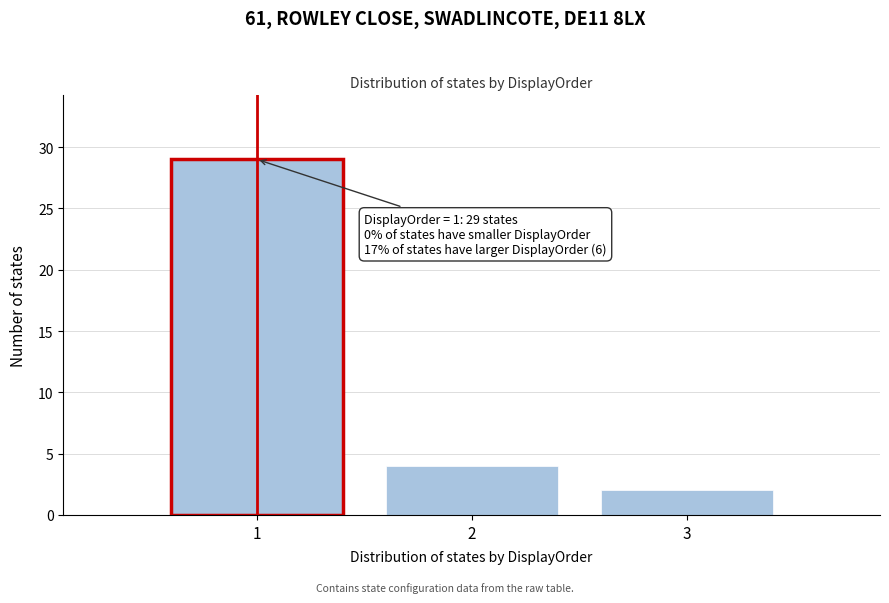

Reading left to right, list all the values displayed in this chart.

29	4	2